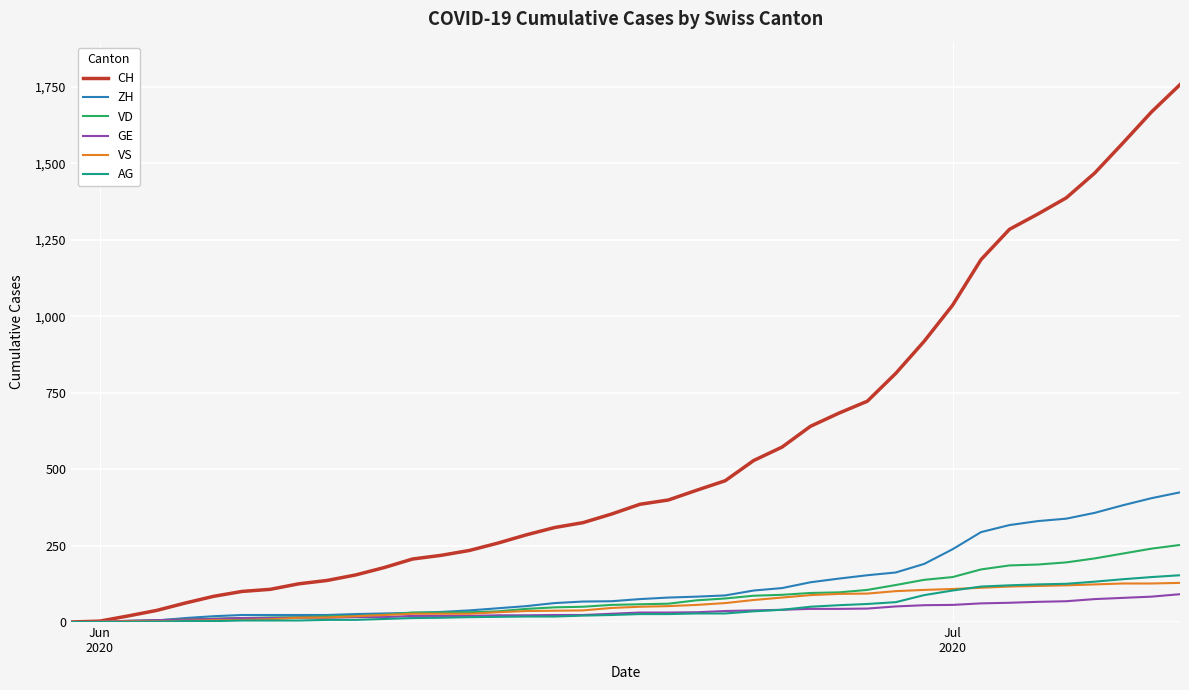

What is the difference between the second highest and minimum values in the VS series?

126